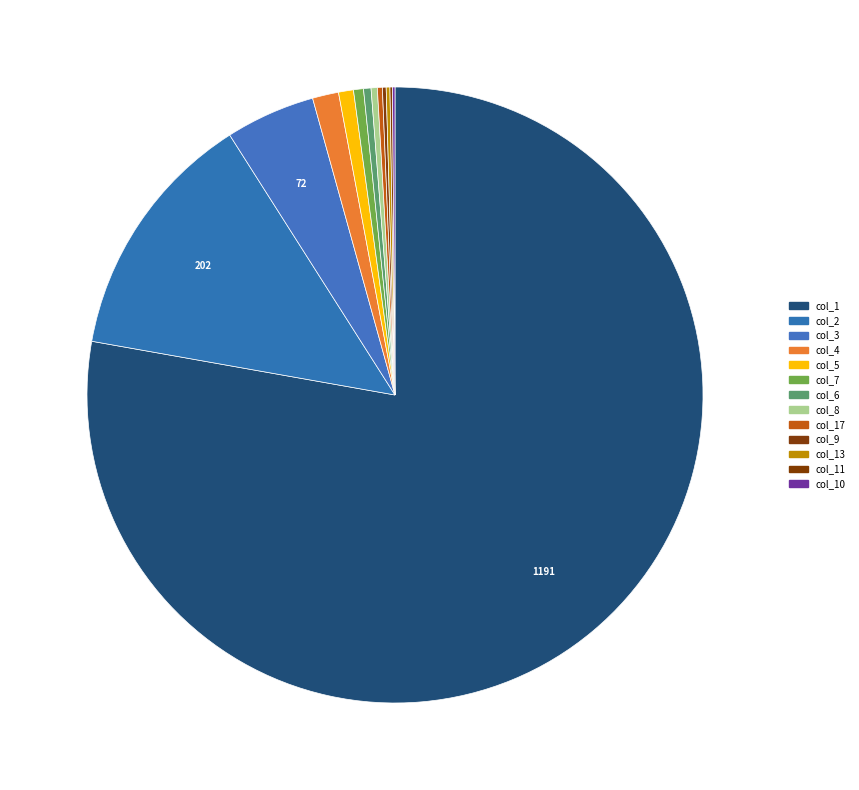

How many segments does this pie chart have?

13